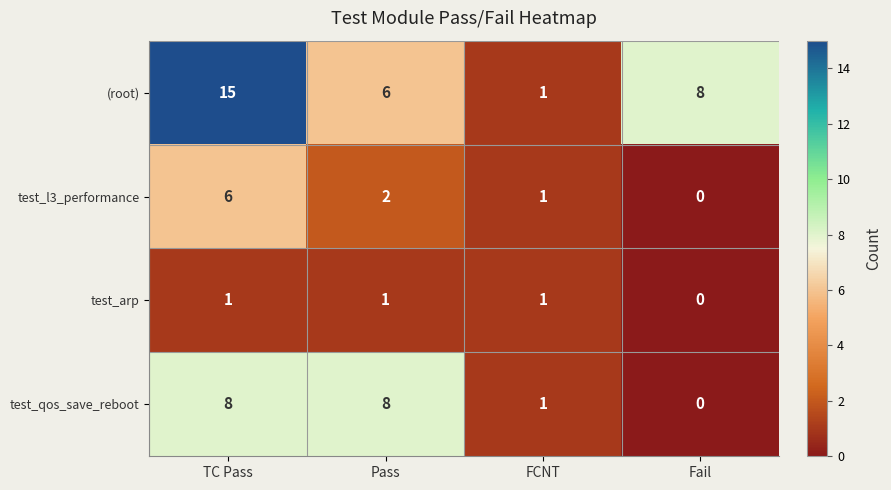

What is the maximum value for (root)?

15